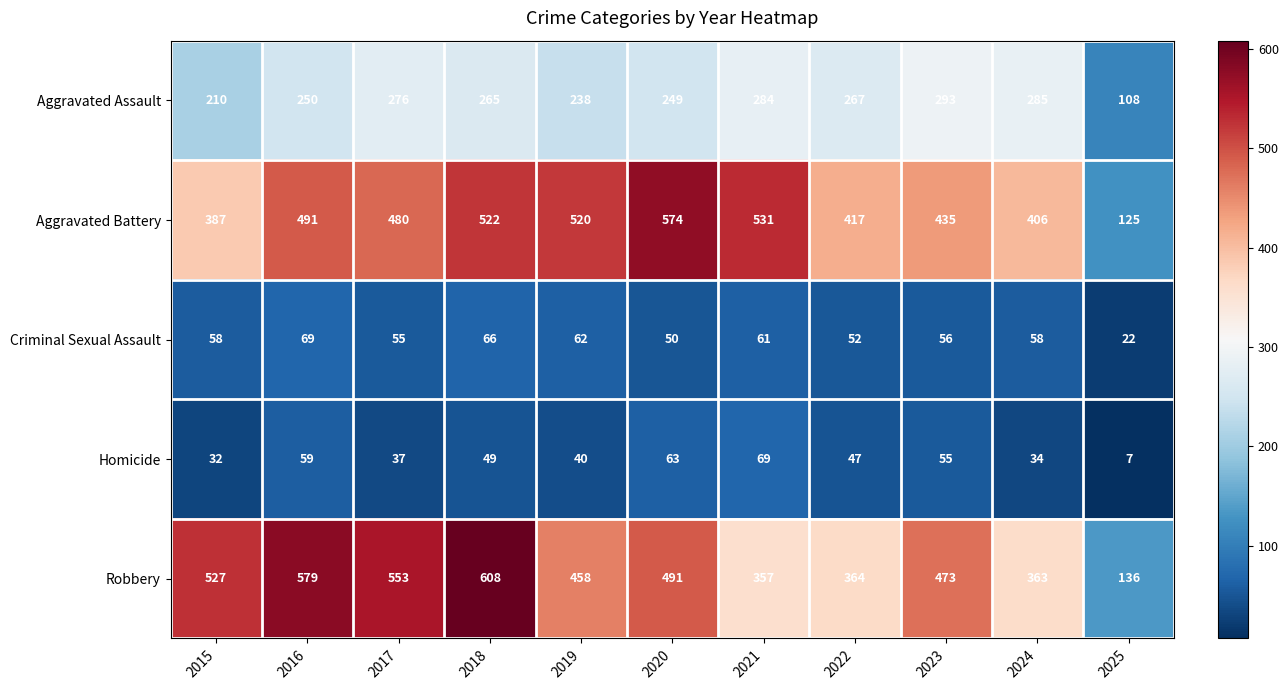

At which category is the sum across all series the highest?

2018